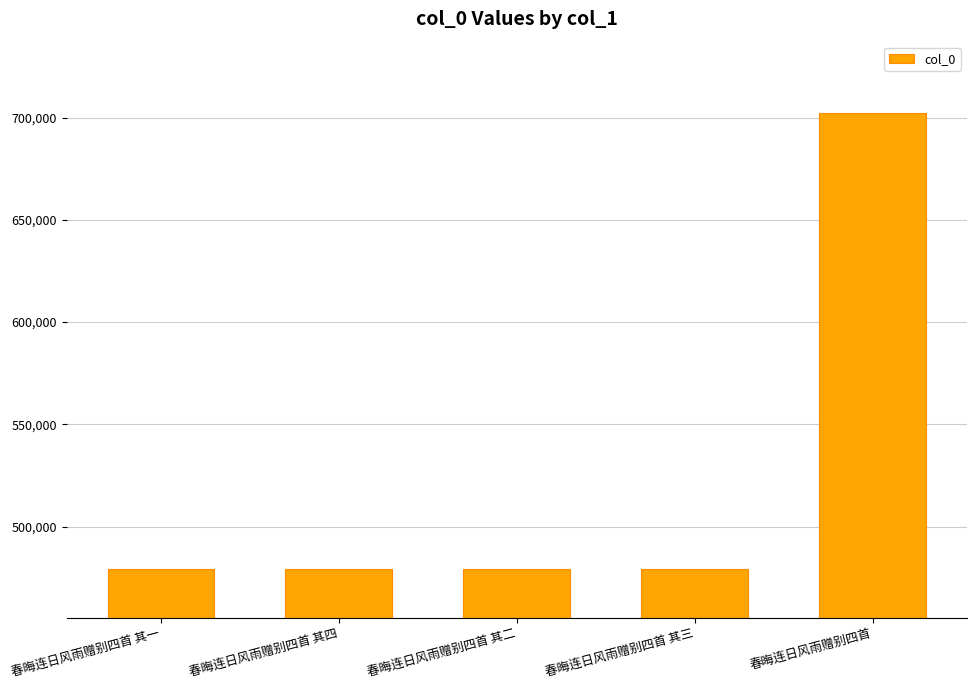

Between 春晦连日风雨赠别四首 and 春晦连日风雨赠别四首 其三, which is larger?

春晦连日风雨赠别四首